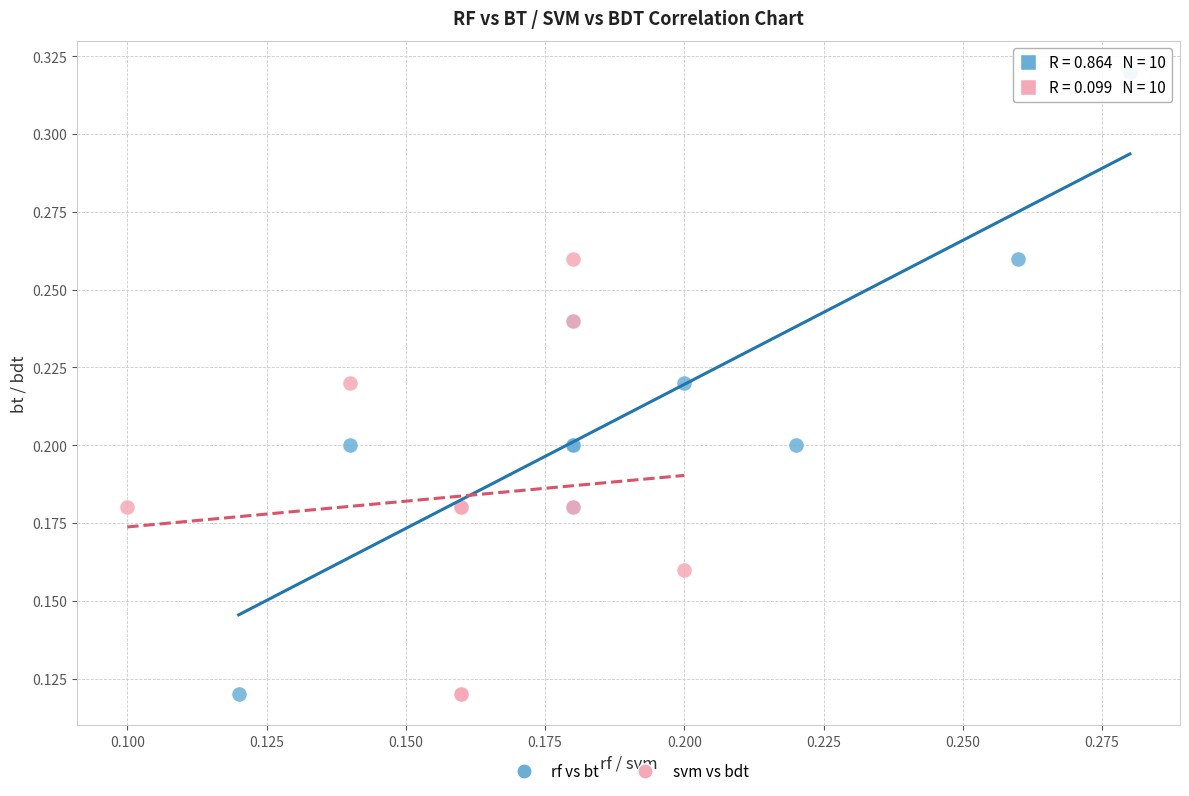

Which series has the largest Y range (max minus min)?

rf vs bt